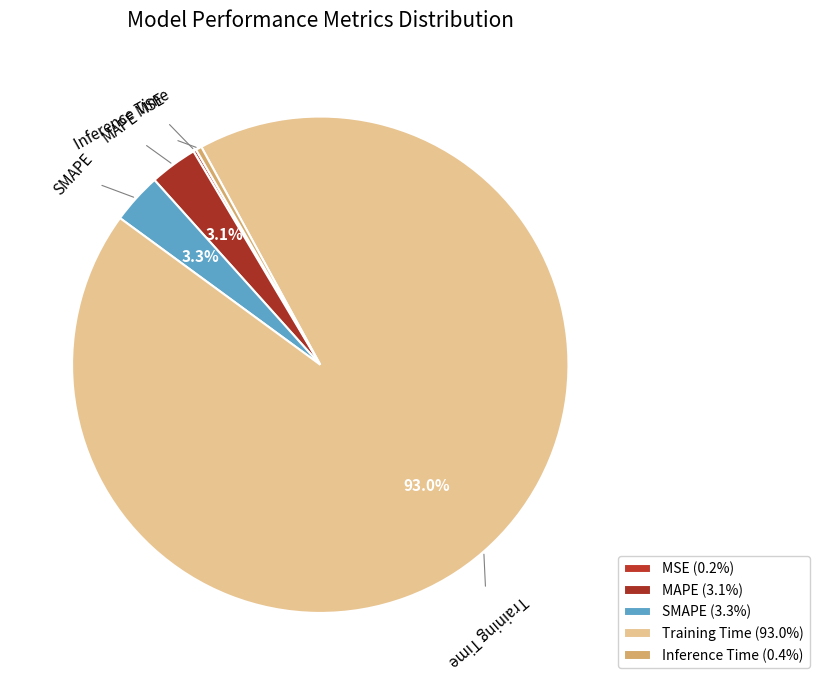

Which category accounts for the majority?

Training Time